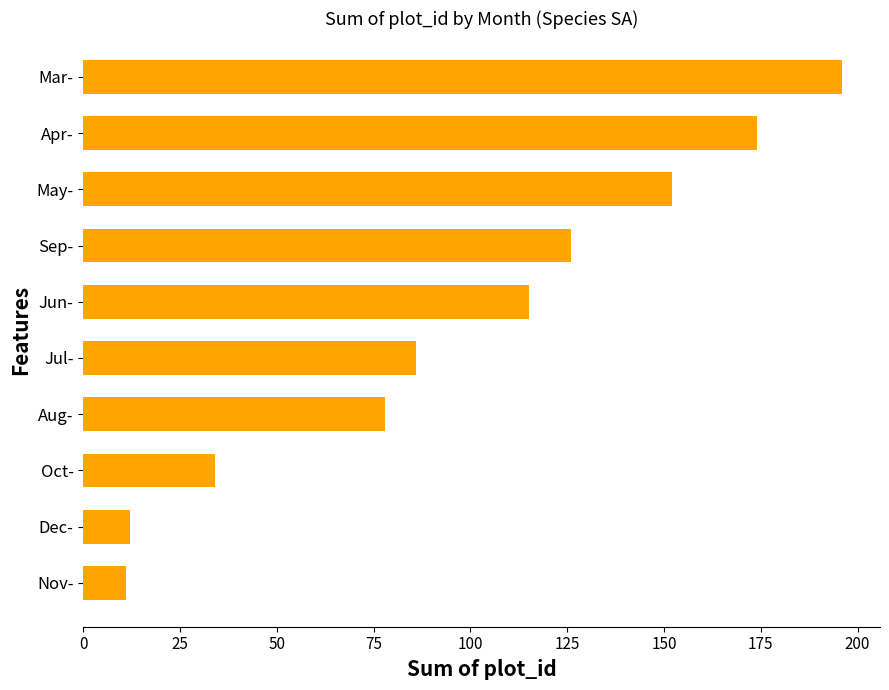

Is it true that the value at Oct- is 34?

True